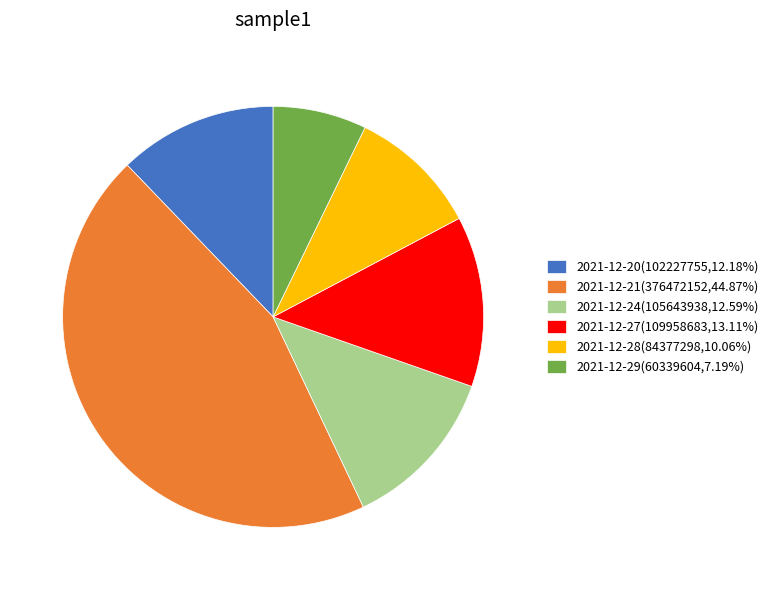

Combined, do 2021-12-29(60339604,7.19%) and 2021-12-27(109958683,13.11%) account for over 50%?

No